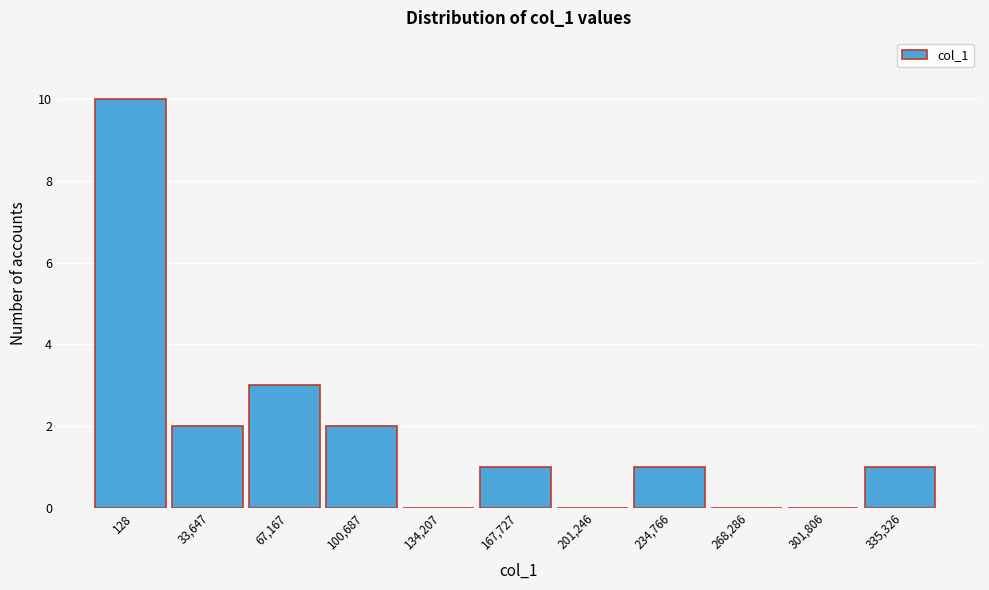

Reading right to left, transcribe all the data shown in this chart.

335,326=1	301,806=0	268,286=0	234,766=1	201,246=0	167,727=1	134,207=0	100,687=2	67,167=3	33,647=2	128=10